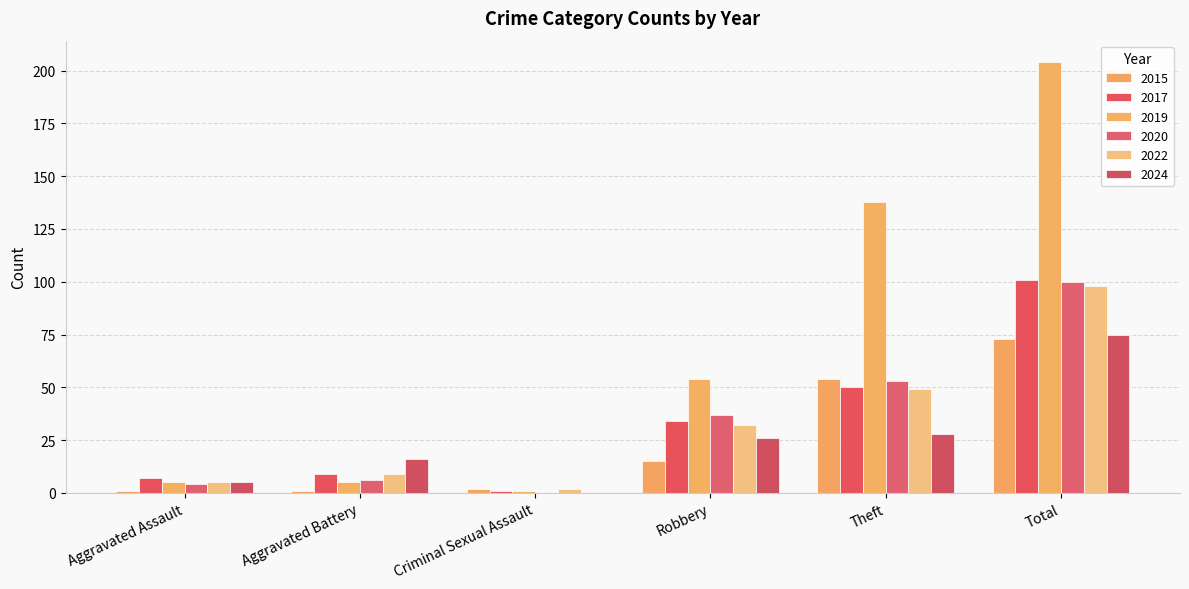

Are the bars horizontal?

No